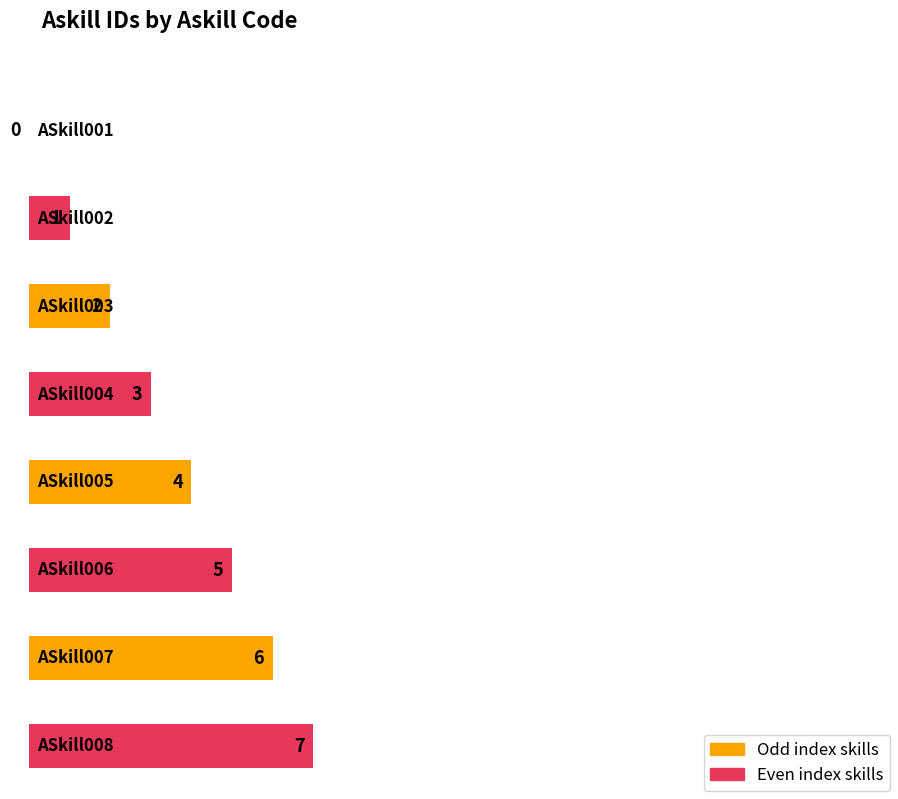

Which label corresponds to the smallest value in the chart?

ASkill001